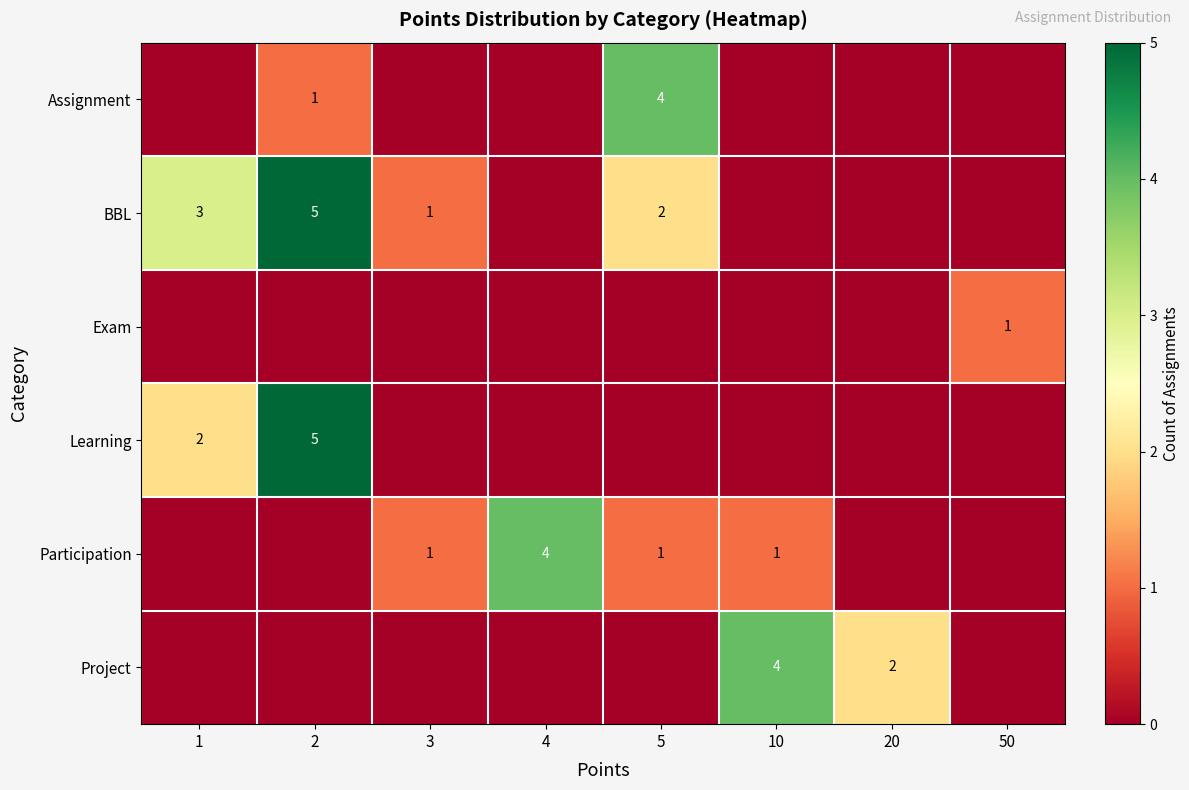

Is it true that BBL equals 1 at 1?

False